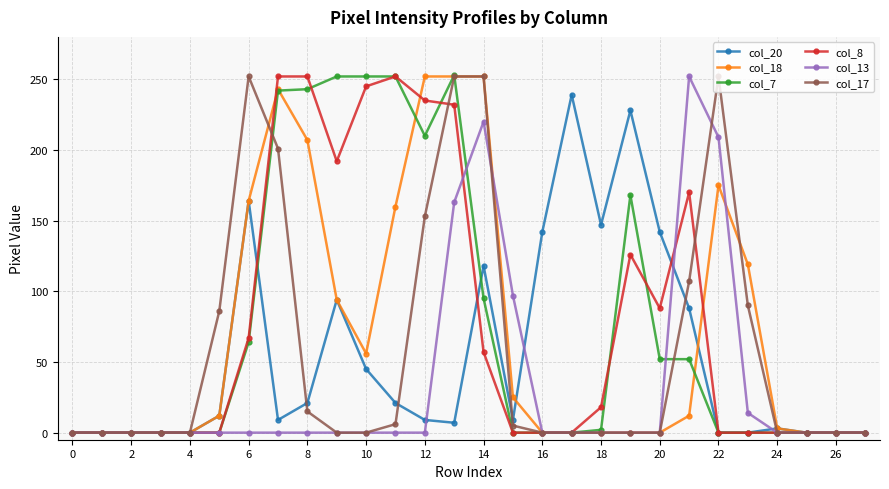

What is the greatest value displayed?

253